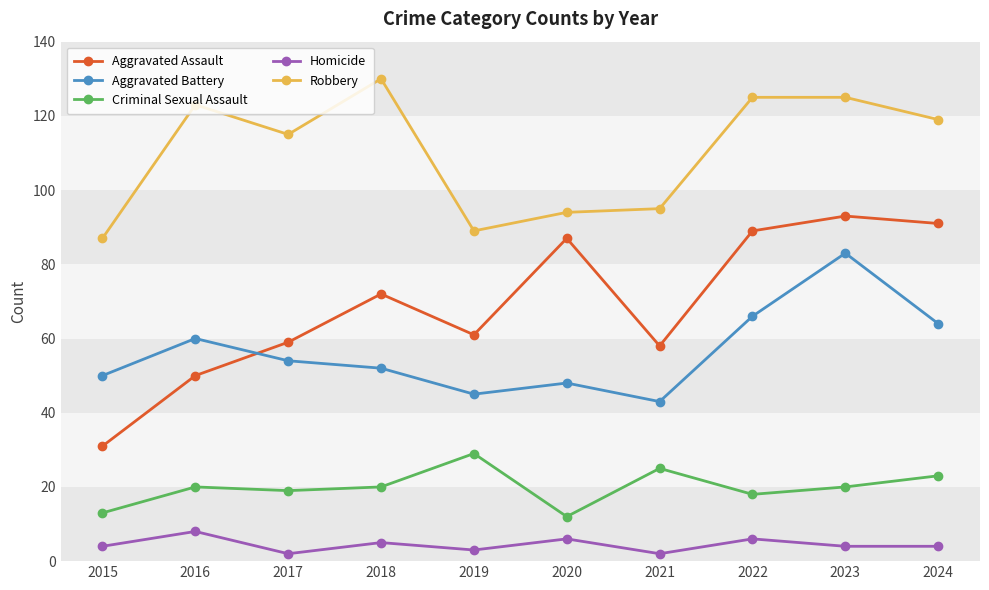

What value does the Robbery series have at 2017, to the nearest 5?

115